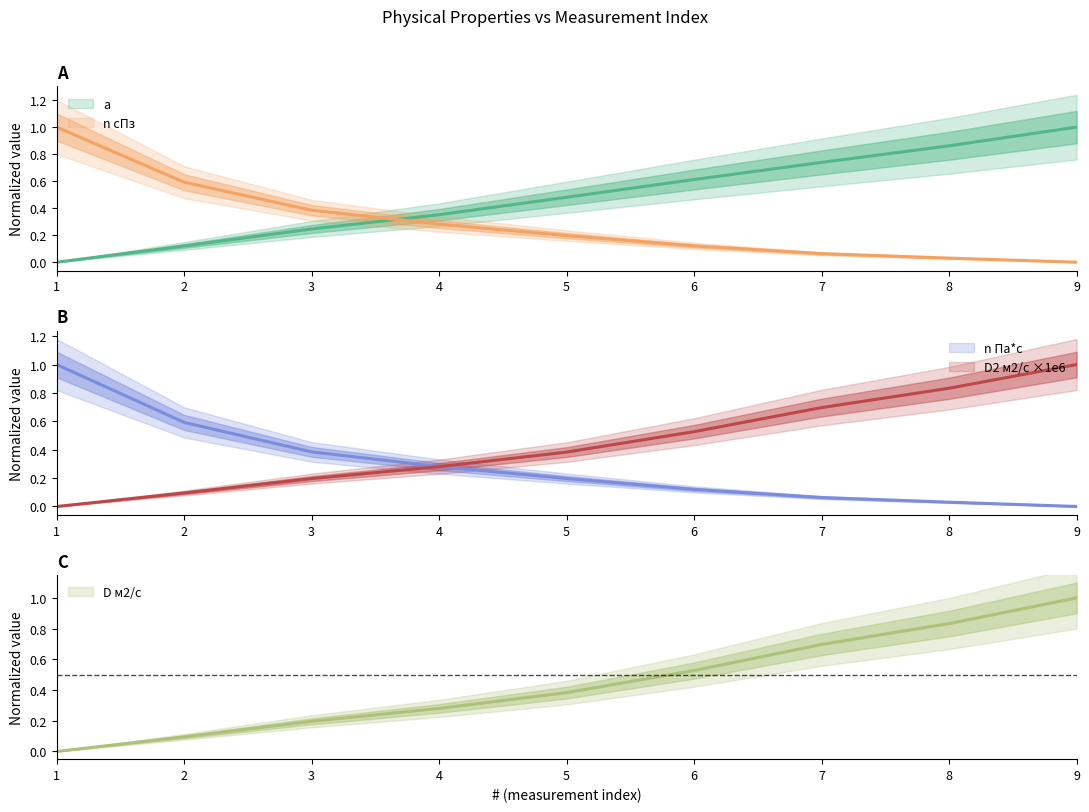

What is the total value across all series at 2?

1.4